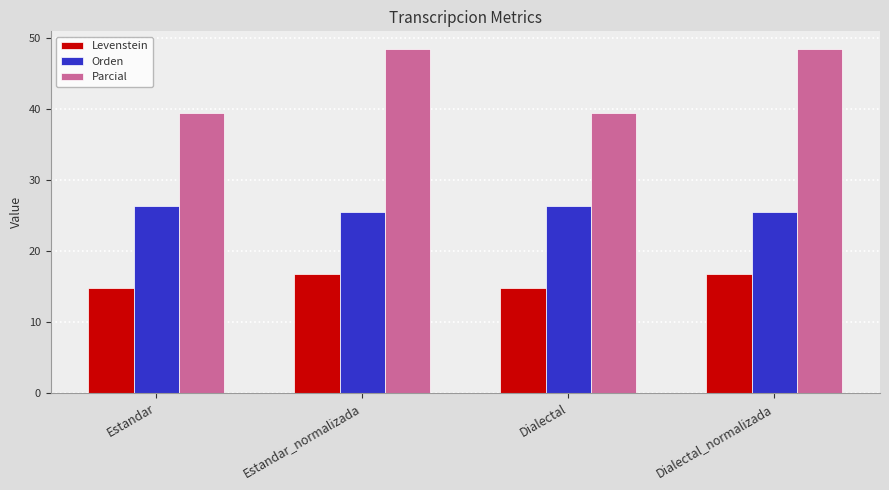

How many bars are there in each group?

3